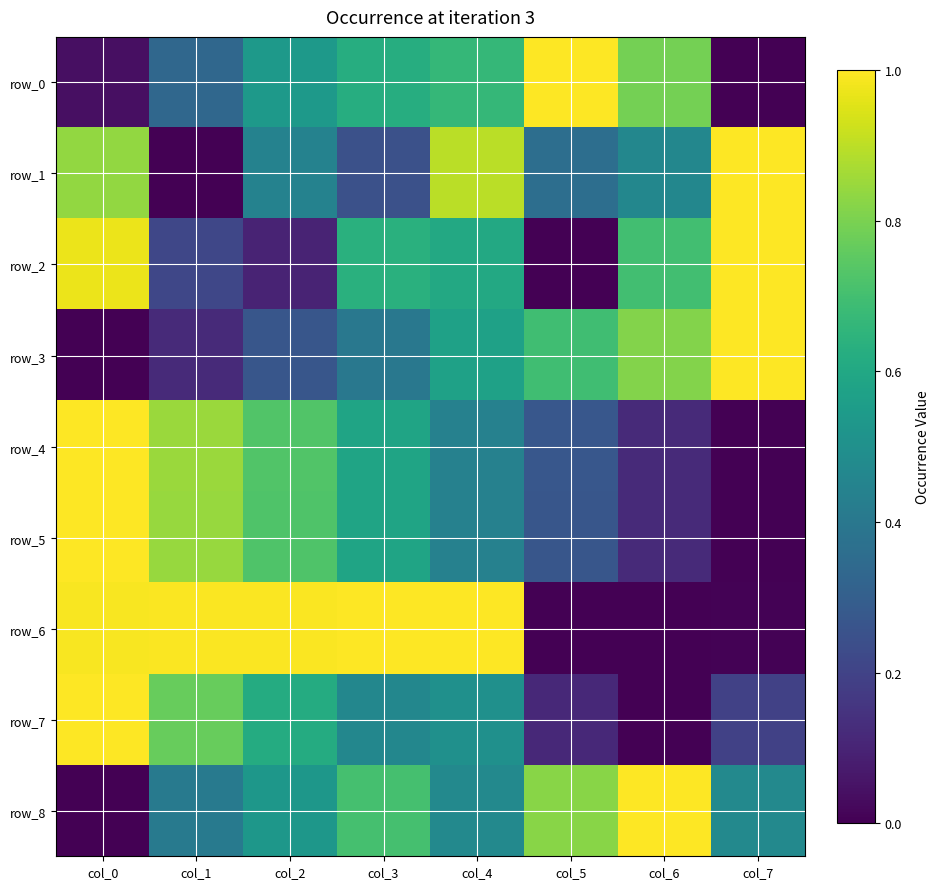

Which category has the highest value across all series?

col_5